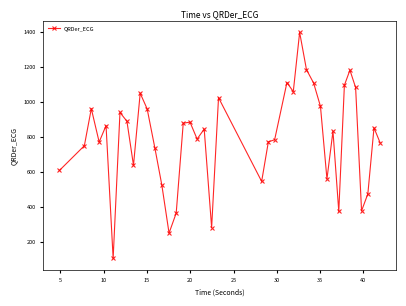

What is the value of the 35th point from the left?

1180.8